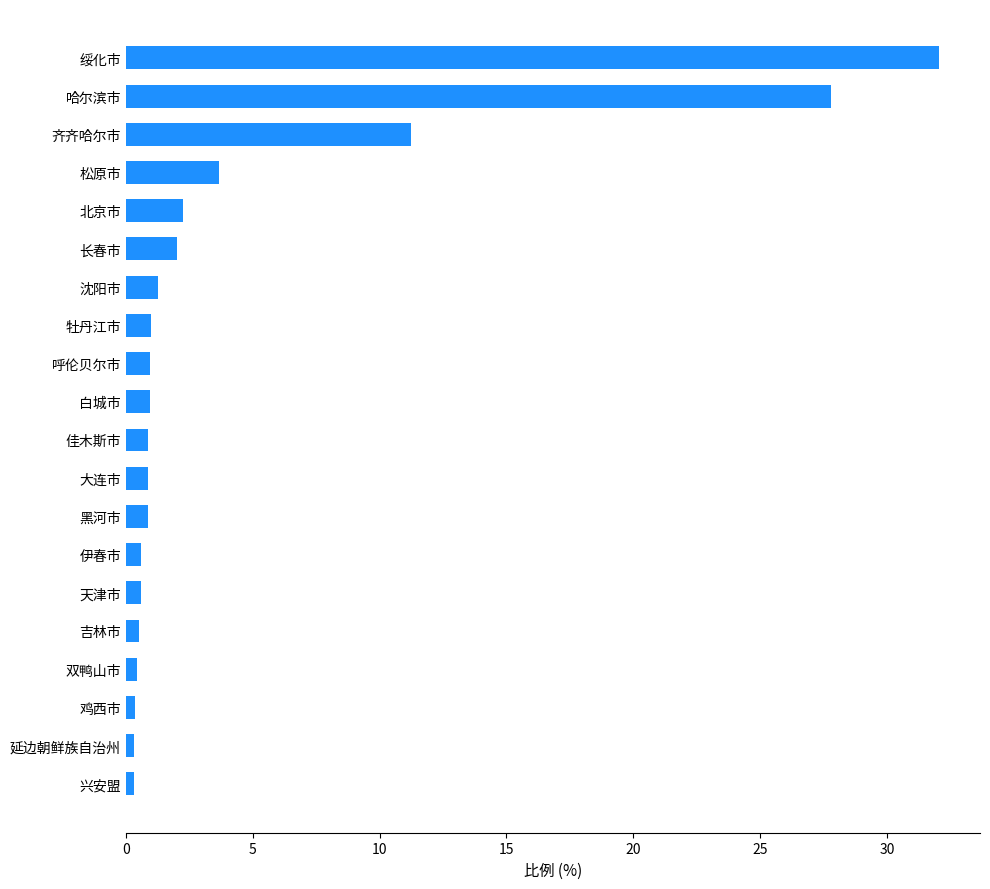

Read the value at 北京市.

2.3